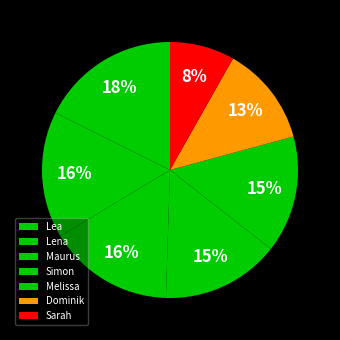

To the nearest percent, what portion does Simon represent?

15%